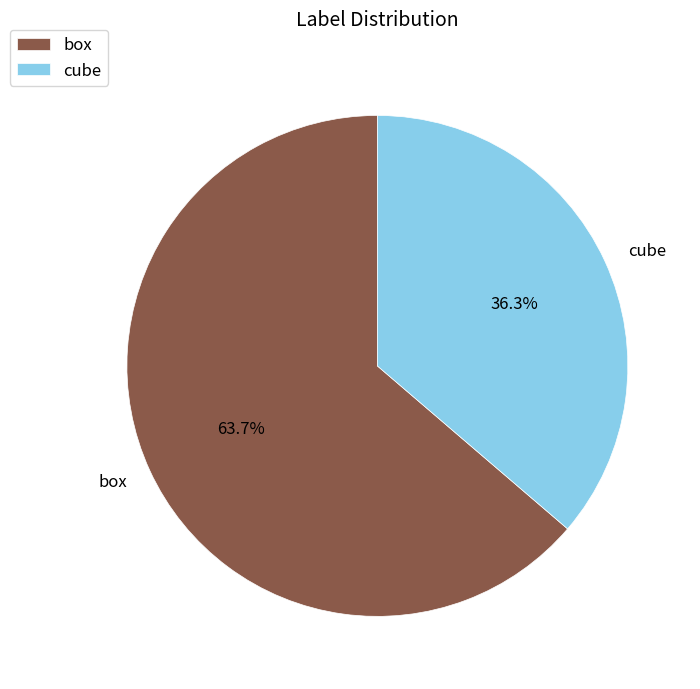

True or false: box accounts for 73% of the total.

False